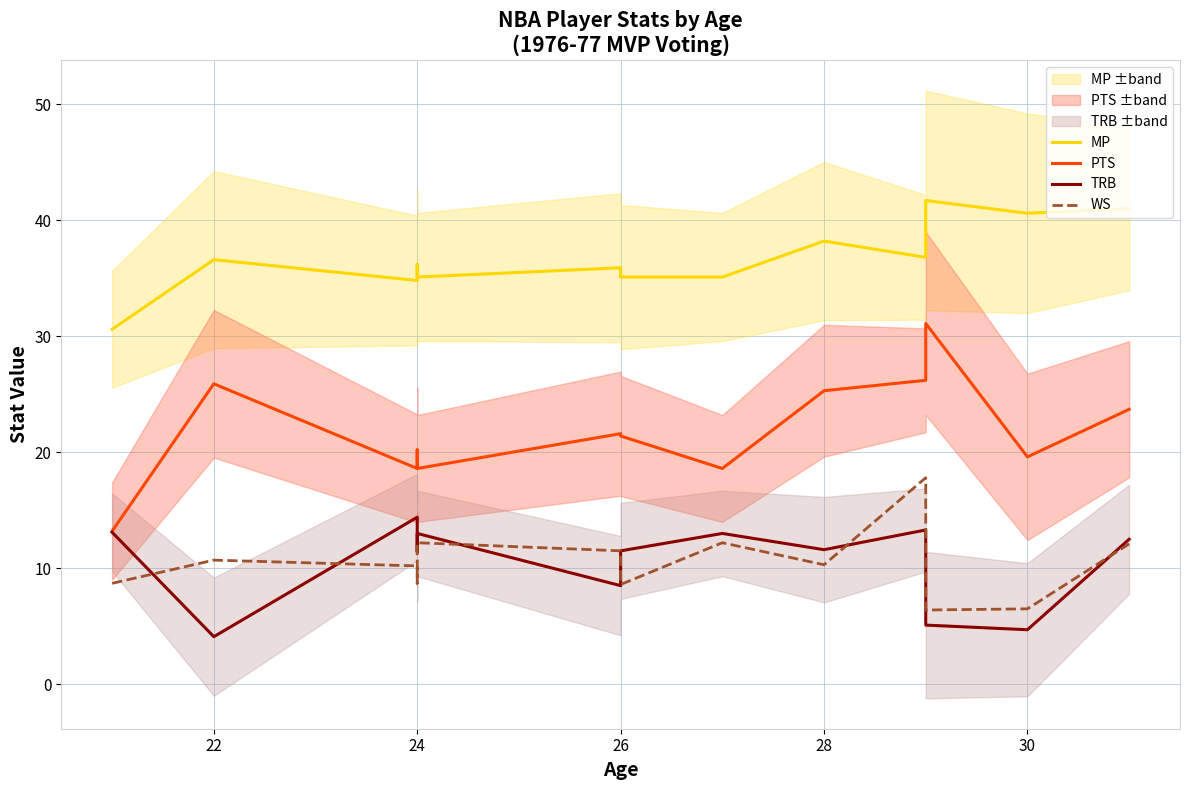

True or false: MP has more than 0 interior local peaks.

True